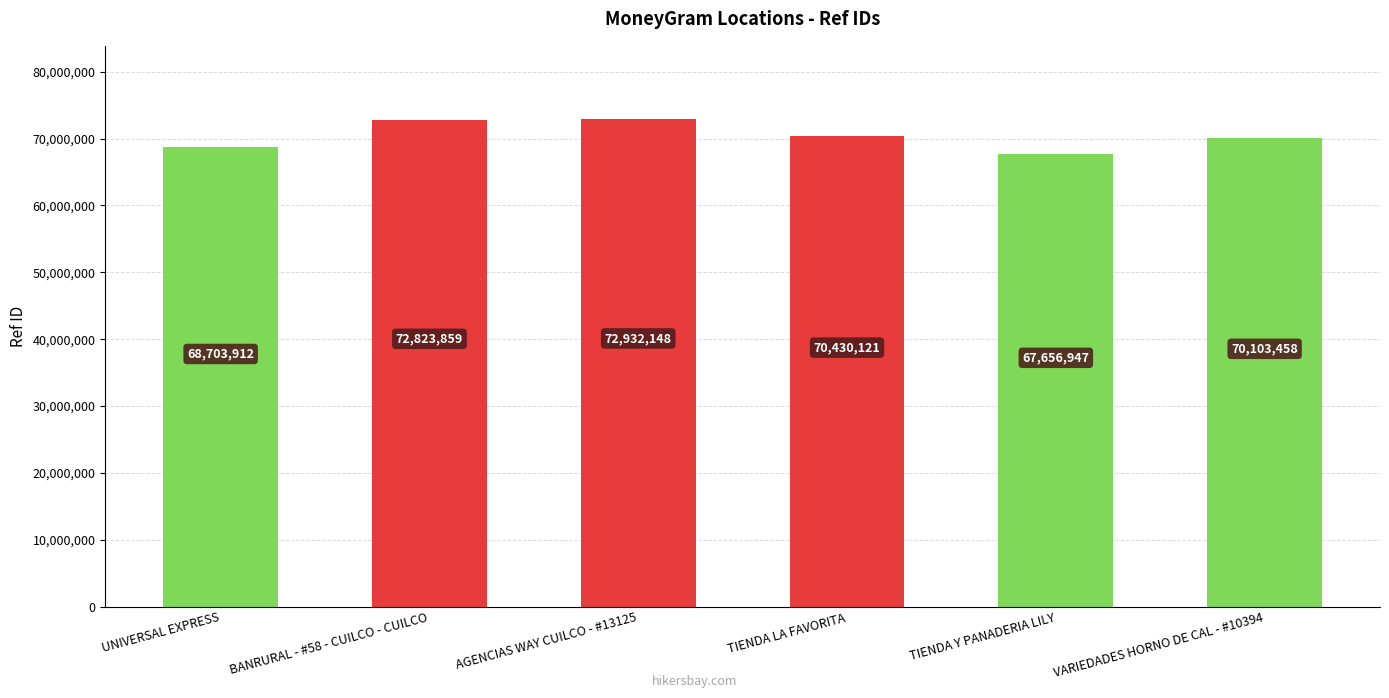

What is the minimum value shown in the chart?

67656947